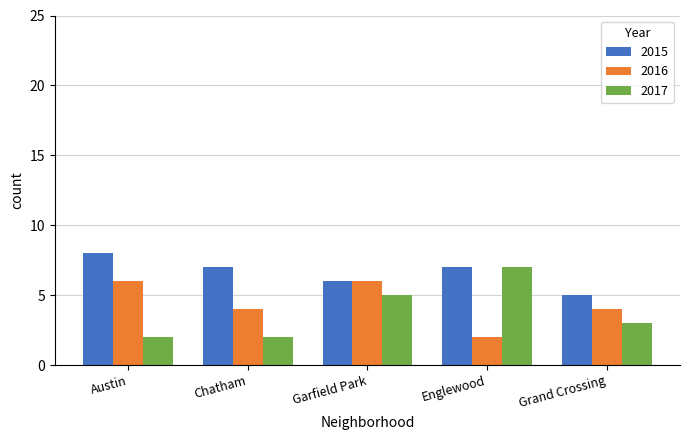

Which category has the lowest value in the 2015 series?

Grand Crossing